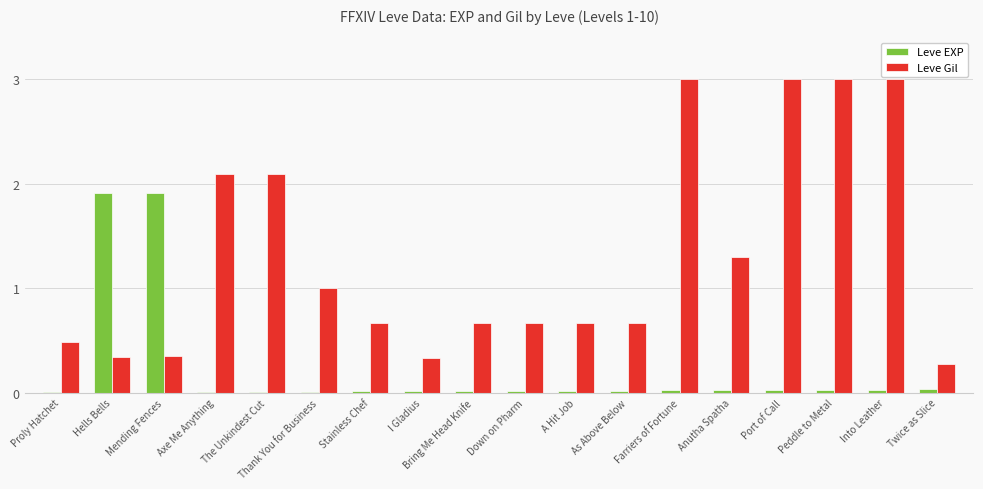

What is the average value of the Leve EXP series?

0.2